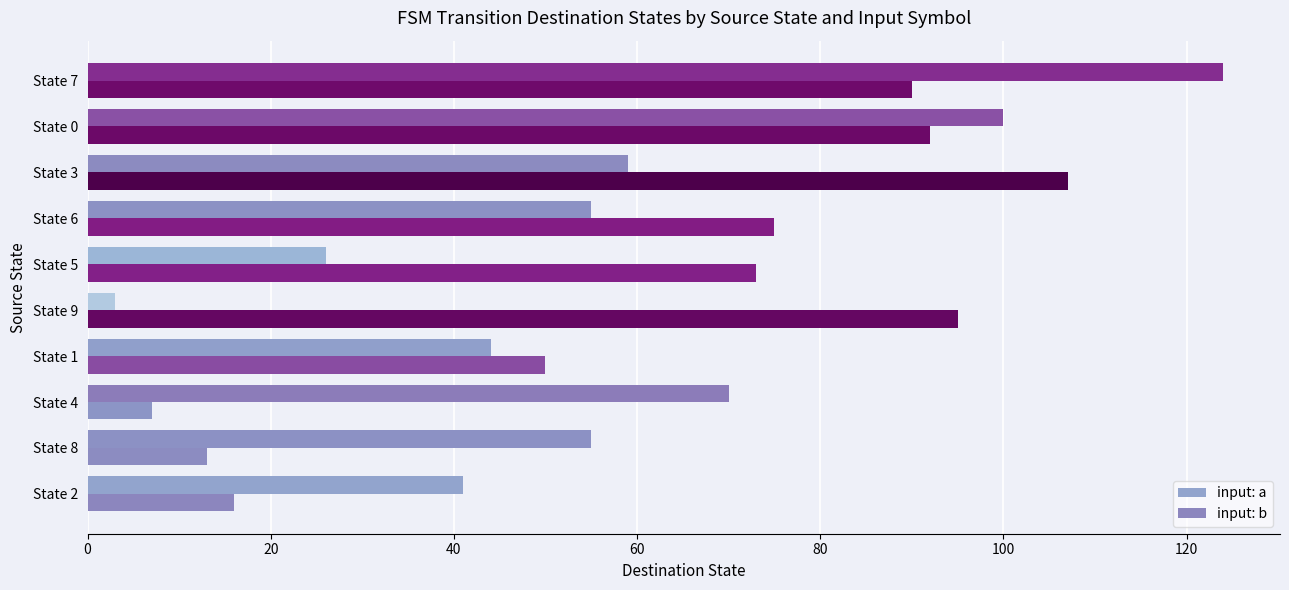

Which series has the widest spread of values?

input: a